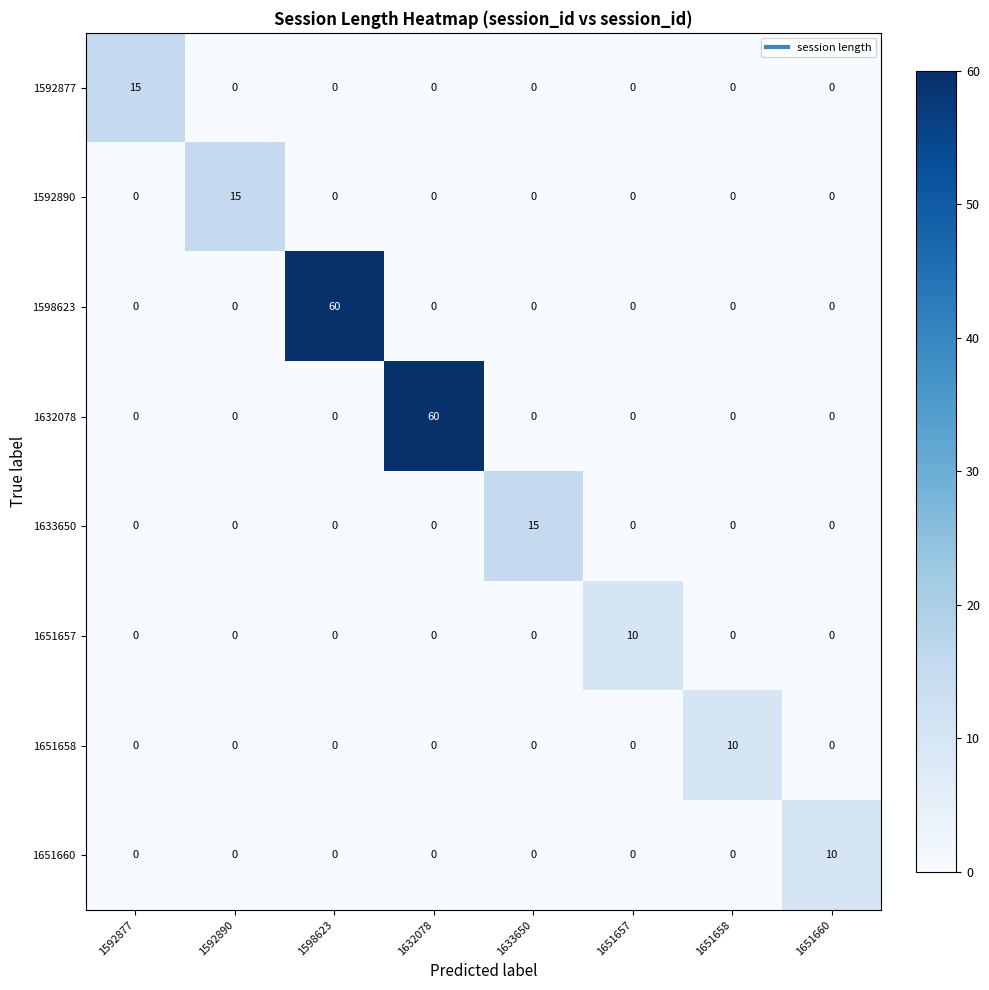

What is the maximum value shown in the chart?

60